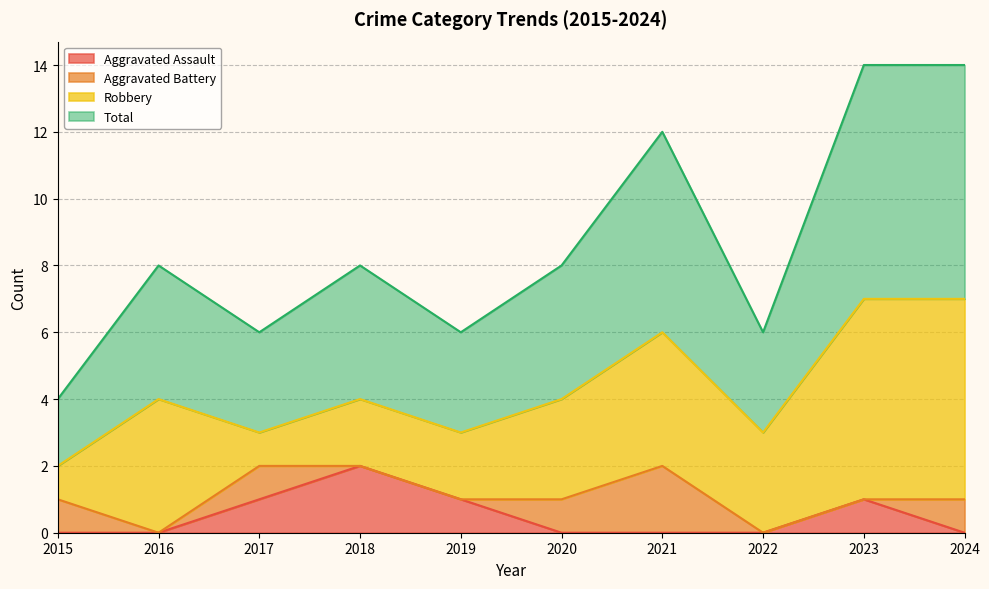

What is the difference between the maximum and second lowest values in the Aggravated Assault series?

2